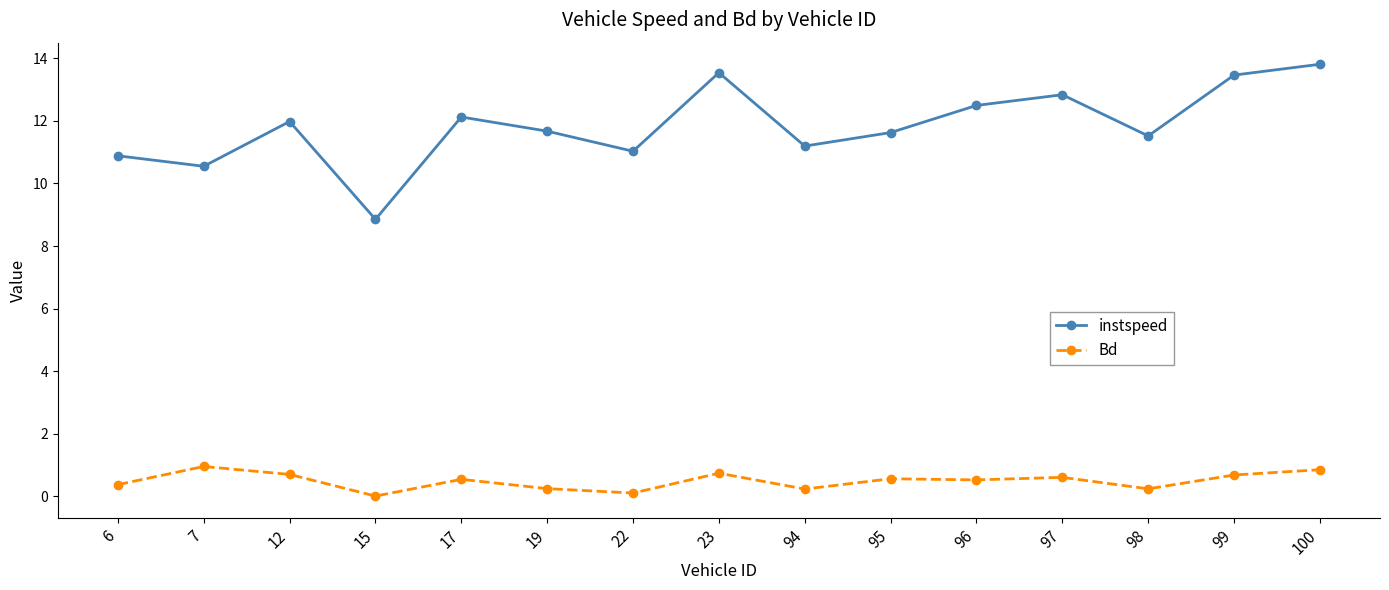

What is the value of the instspeed point at the 3rd from the left?

12.0